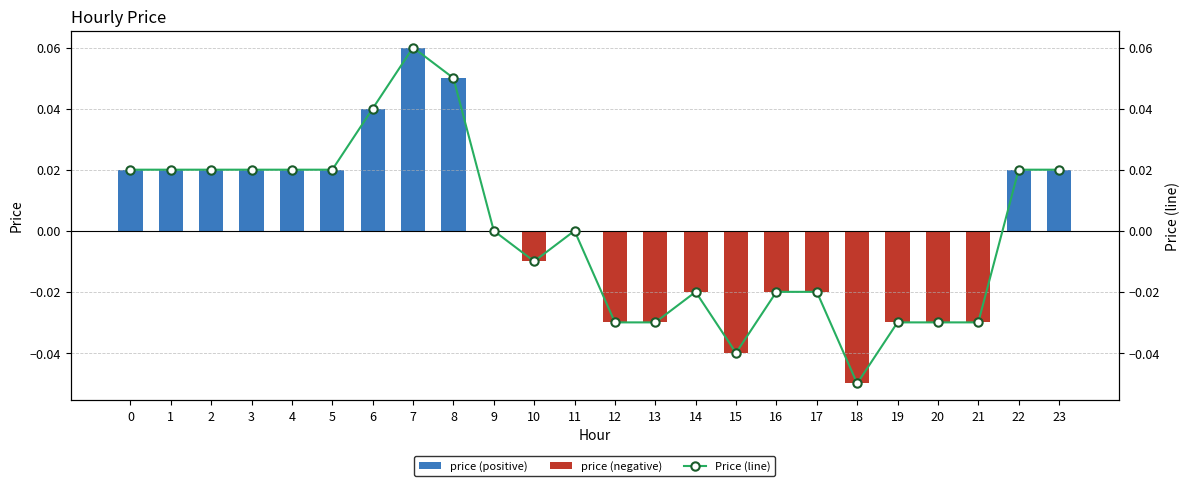

How many groups of bars are there?

24